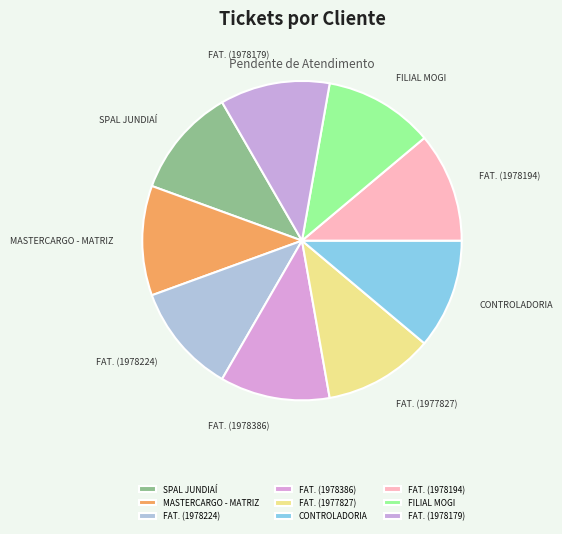

The SPAL JUNDIAÍ slice represents 22% of the pie. True or false?

False